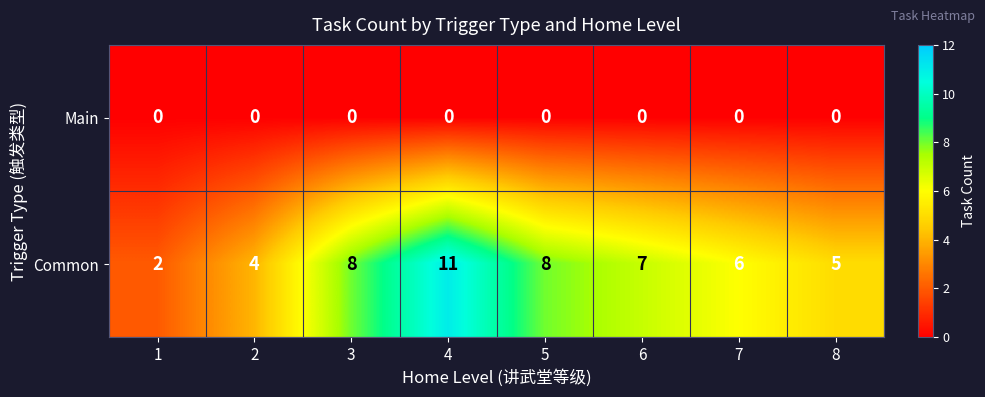

Which category has the highest value in the Common series?

4